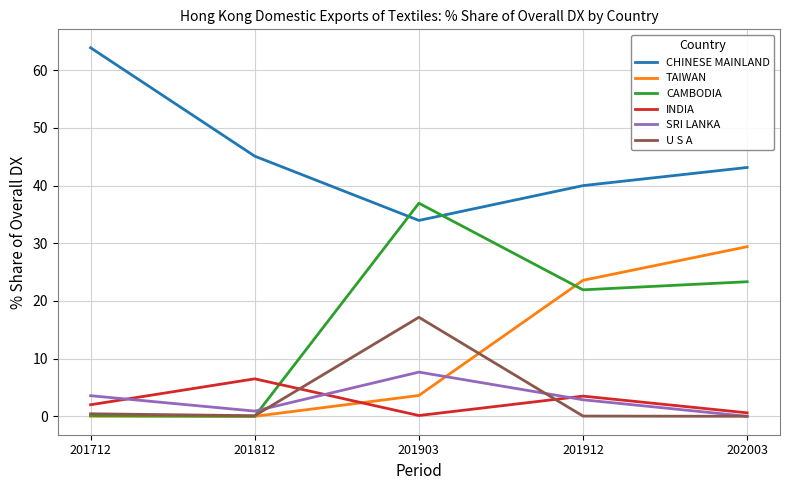

Which series has the largest total across all categories?

CHINESE MAINLAND